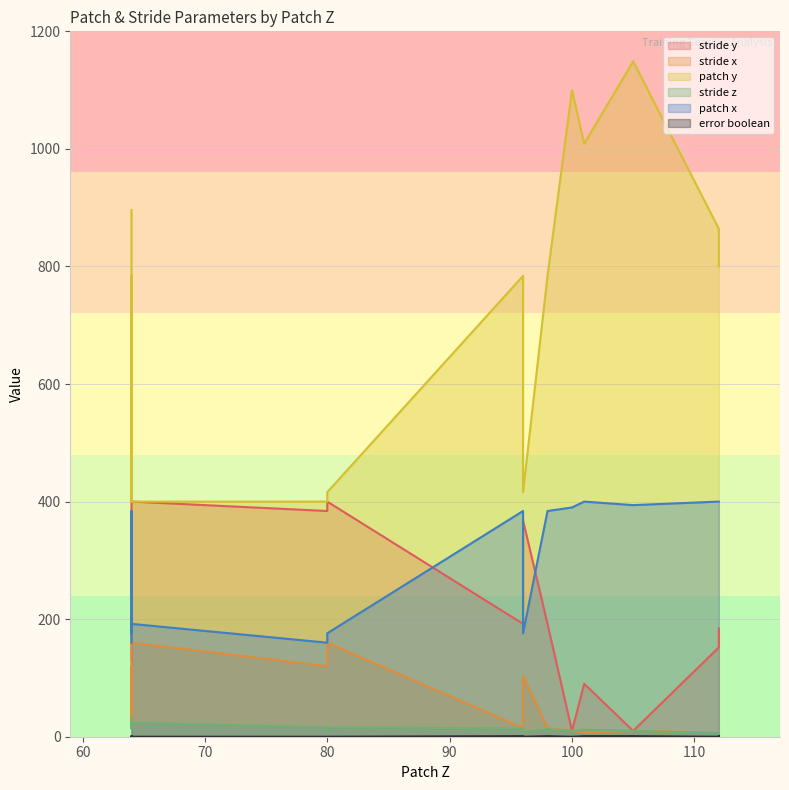

What is the value of the stride z point at the 20th from the left?

10